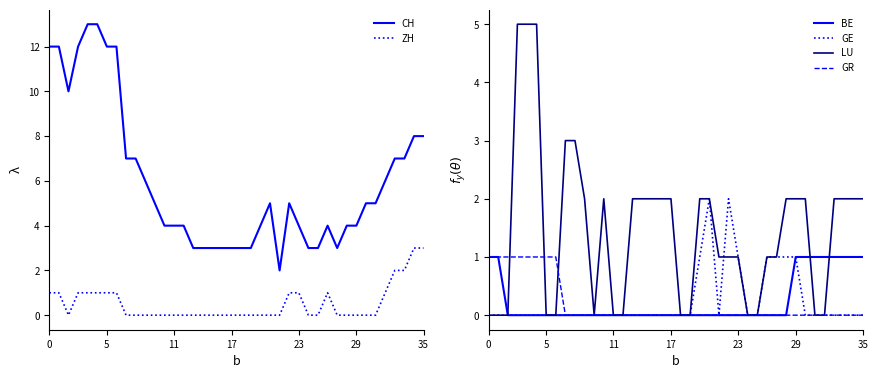

True or false: GE and ZH intersect in this chart.

False